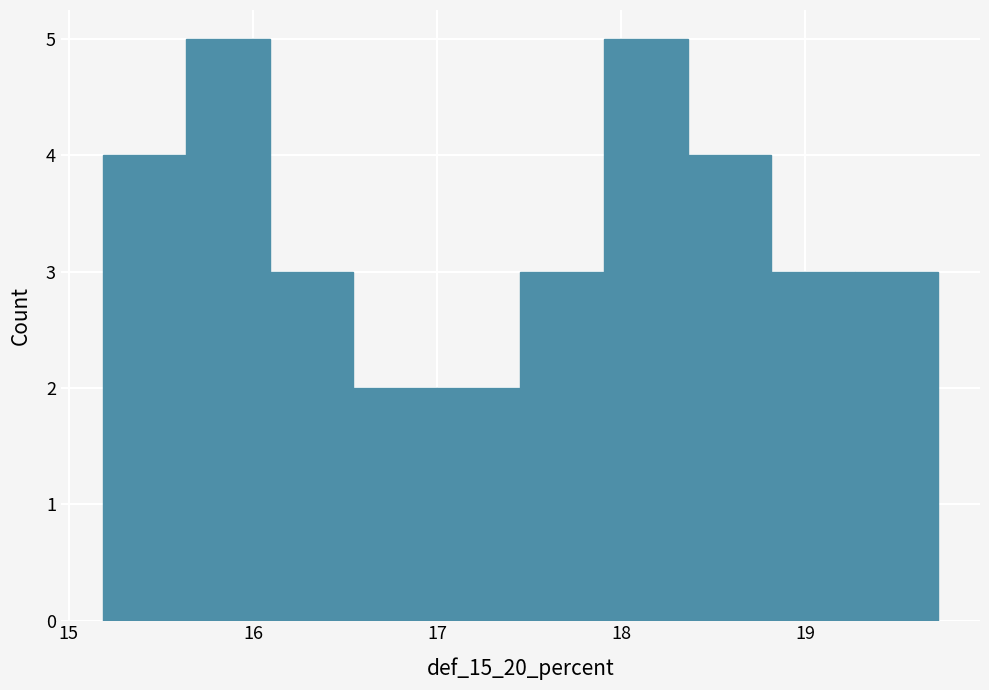

What is the height of the bar covering 17.5 to 17.9 on the x-axis? Neither the bar edges nor the heights are printed on the chart, so give them approximately, as read against the axes.

3